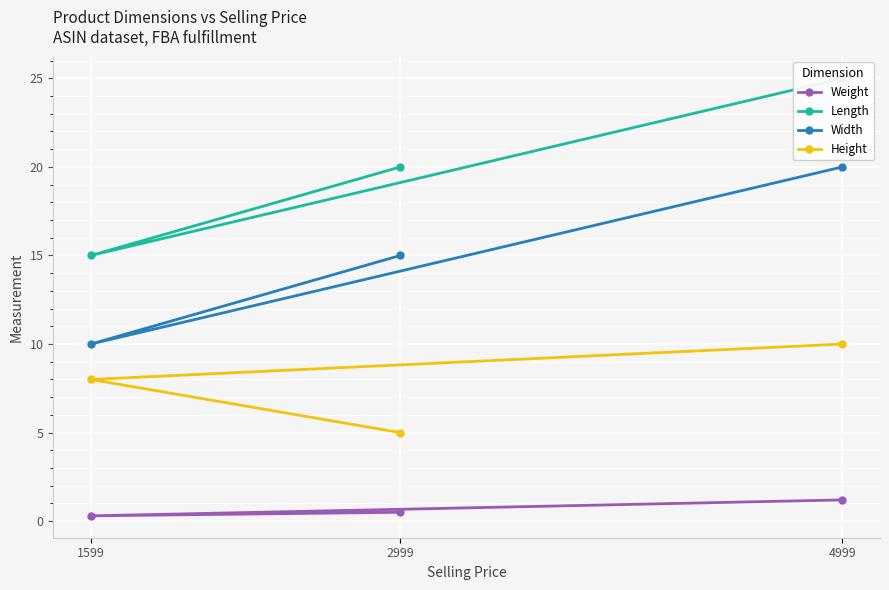

What is the average value of the Width series?

15.0